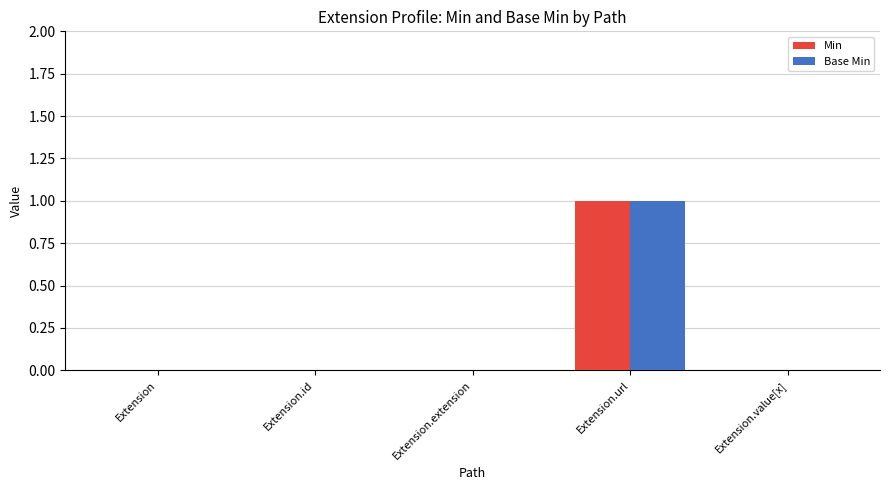

Are the bars horizontal?

No